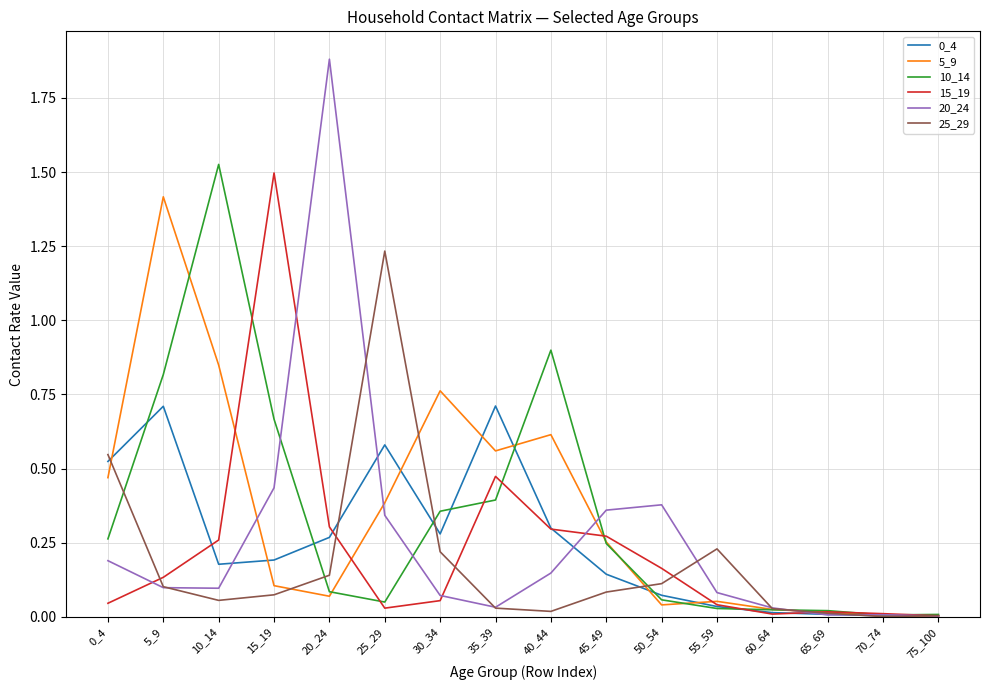

Which series changed the most between 5_9 and 45_49?

5_9